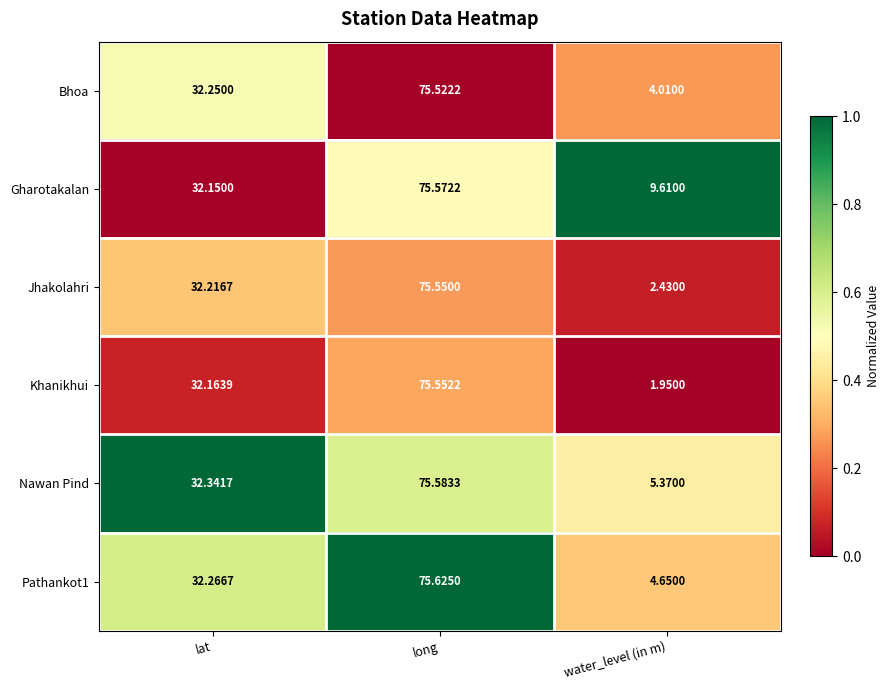

Which label corresponds to the largest value in the chart?

long